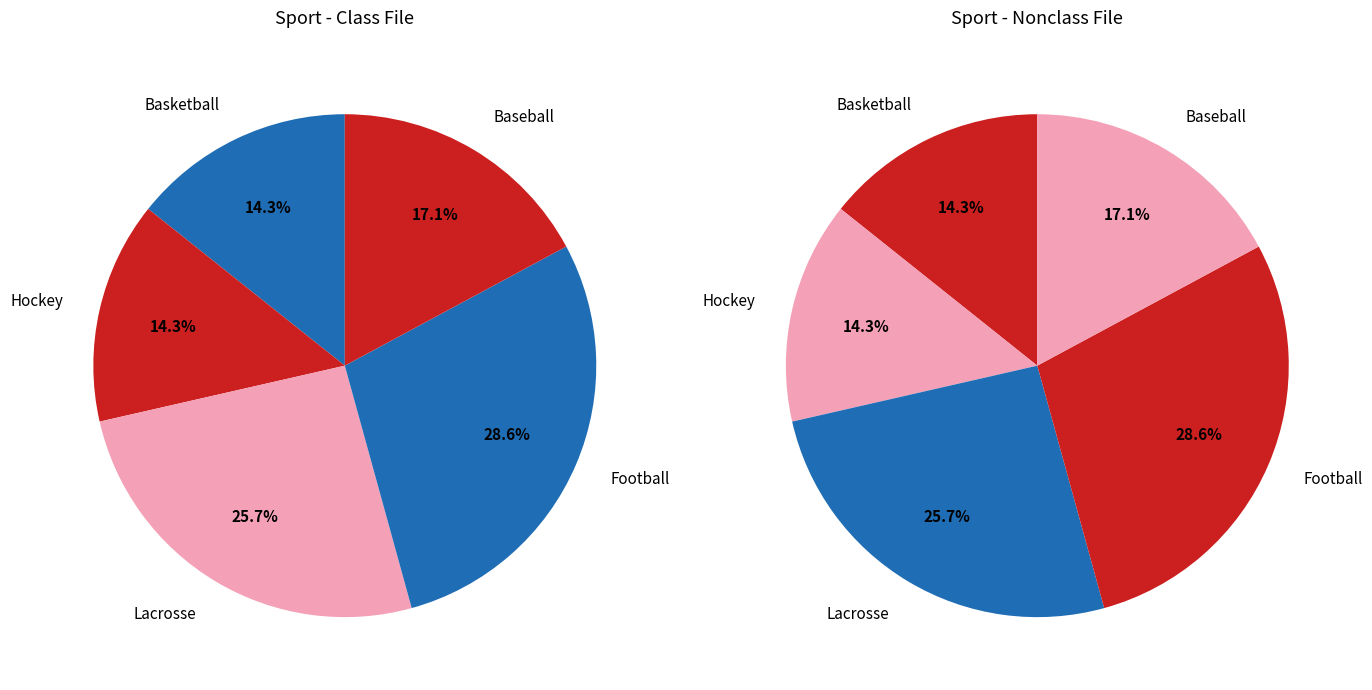

Is there any slice that represents more than half of the pie?

No